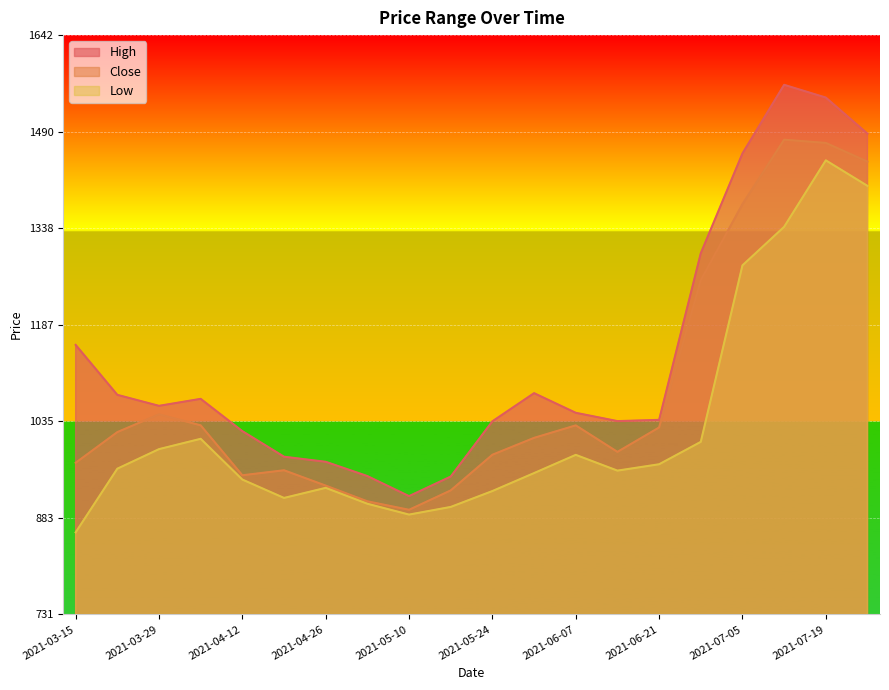

The value of Low at 2021-05-31 is 463.5. True or false?

False